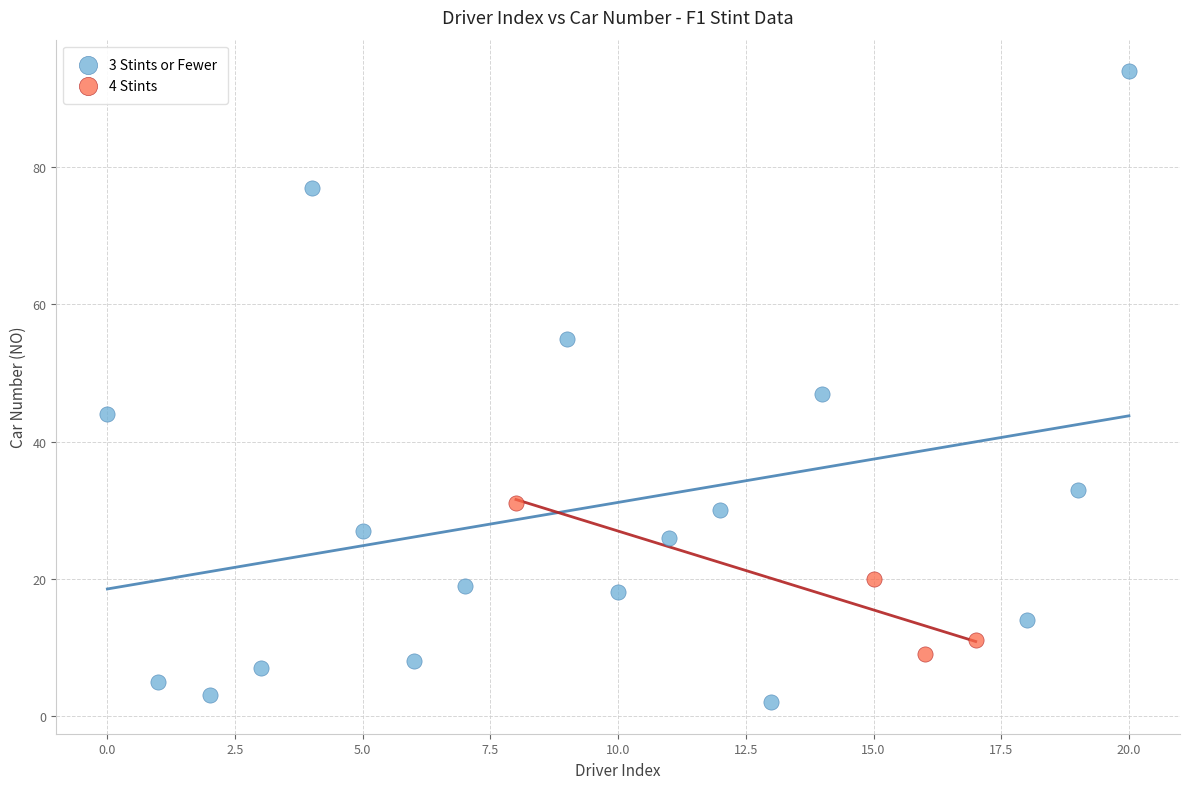

Which series has the widest spread of Y values?

3 Stints or Fewer